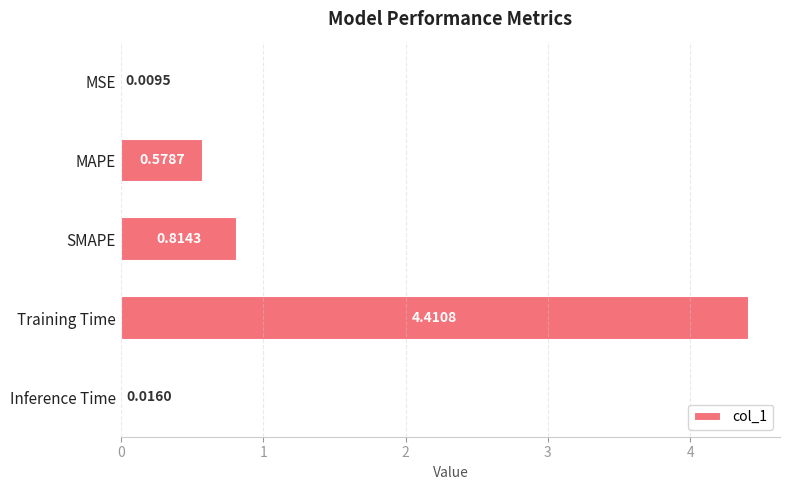

What is the change in value from MSE to Training Time?

+4.4